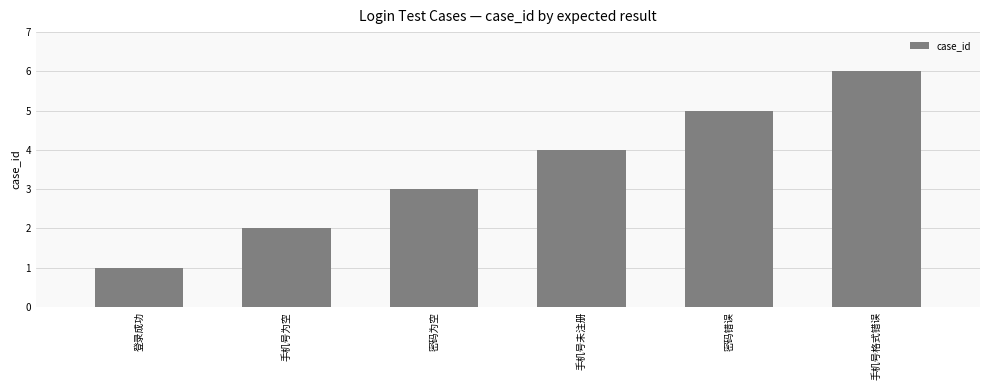

Which has a higher value, 手机号未注册 or 登录成功?

手机号未注册